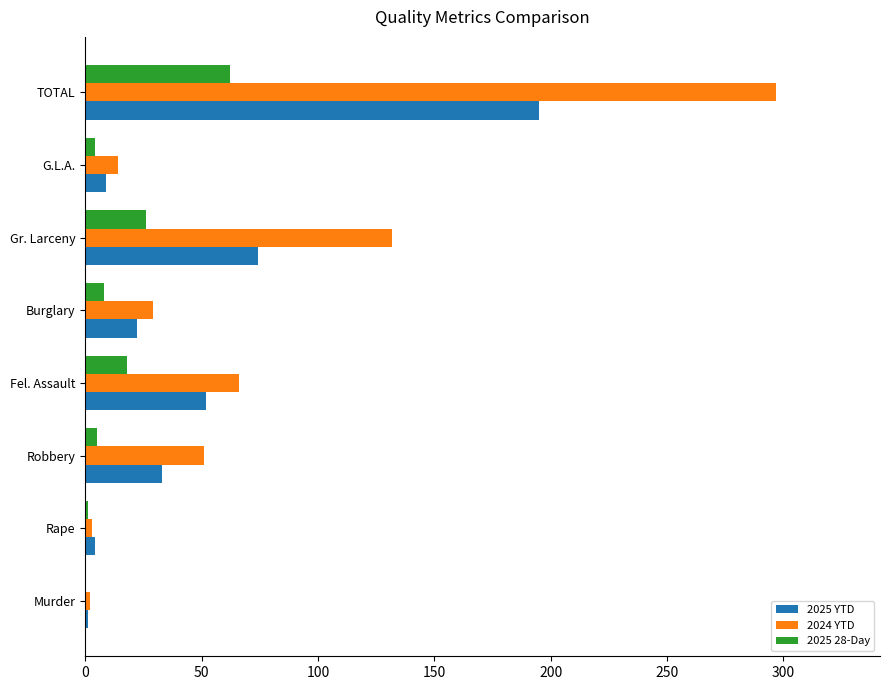

Which series has the largest total across all categories?

2024 YTD